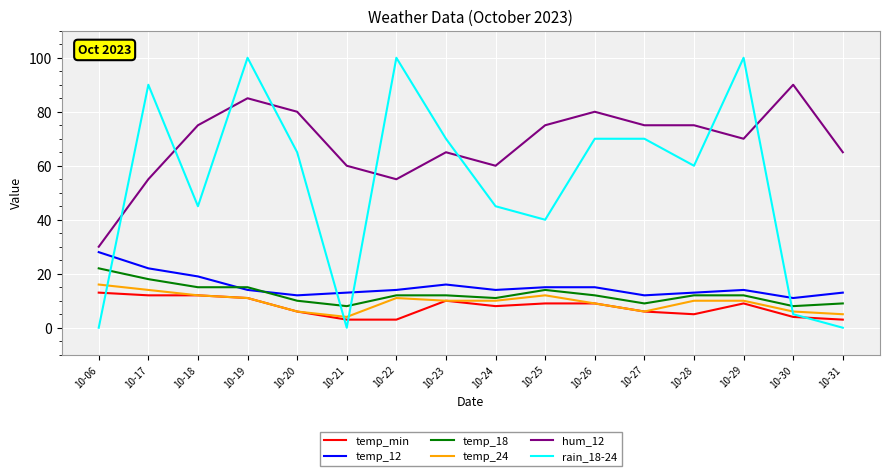

Reading left to right, list all the values displayed in this chart.

temp_min: 13	12	12	11	6	3	3	10	8	9	9	6	5	9	4	3
temp_12: 28	22	19	14	12	13	14	16	14	15	15	12	13	14	11	13
temp_18: 22	18	15	15	10	8	12	12	11	14	12	9	12	12	8	9
temp_24: 16	14	12	11	6	4	11	10	10	12	9	6	10	10	6	5
hum_12: 30	55	75	85	80	60	55	65	60	75	80	75	75	70	90	65
rain_18-24: 0	90	45	100	65	0	100	70	45	40	70	70	60	100	5	0